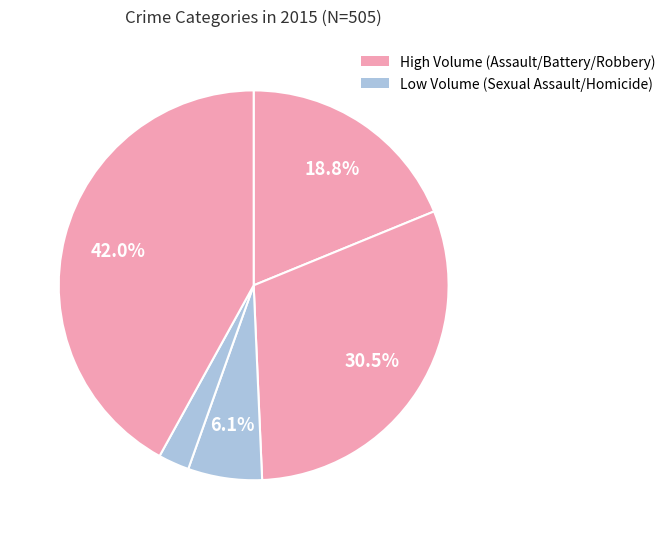

Rank the categories by value from highest to lowest.

Robbery, Aggravated Battery, Aggravated Assault, Criminal Sexual Assault, Homicide